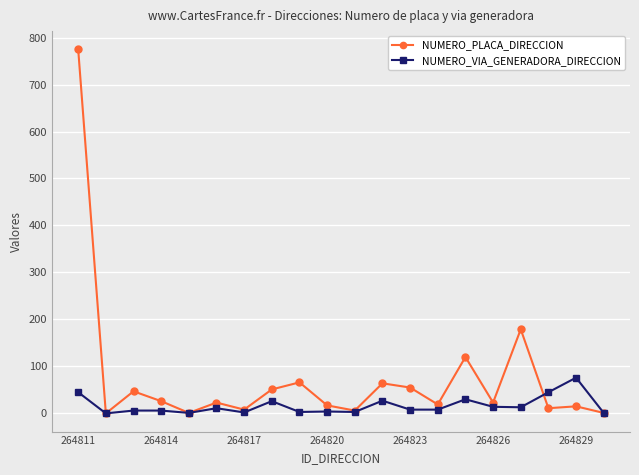

What are all the series names shown in the legend?

NUMERO_PLACA_DIRECCION, NUMERO_VIA_GENERADORA_DIRECCION